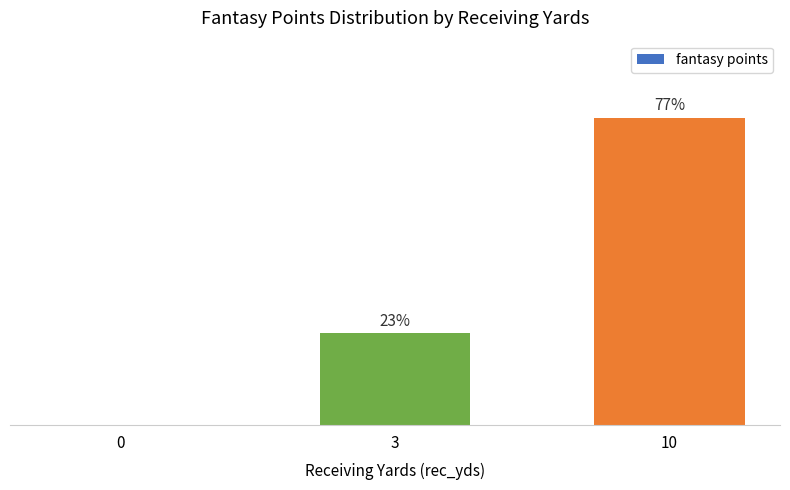

Does the chart contain any negative values?

No